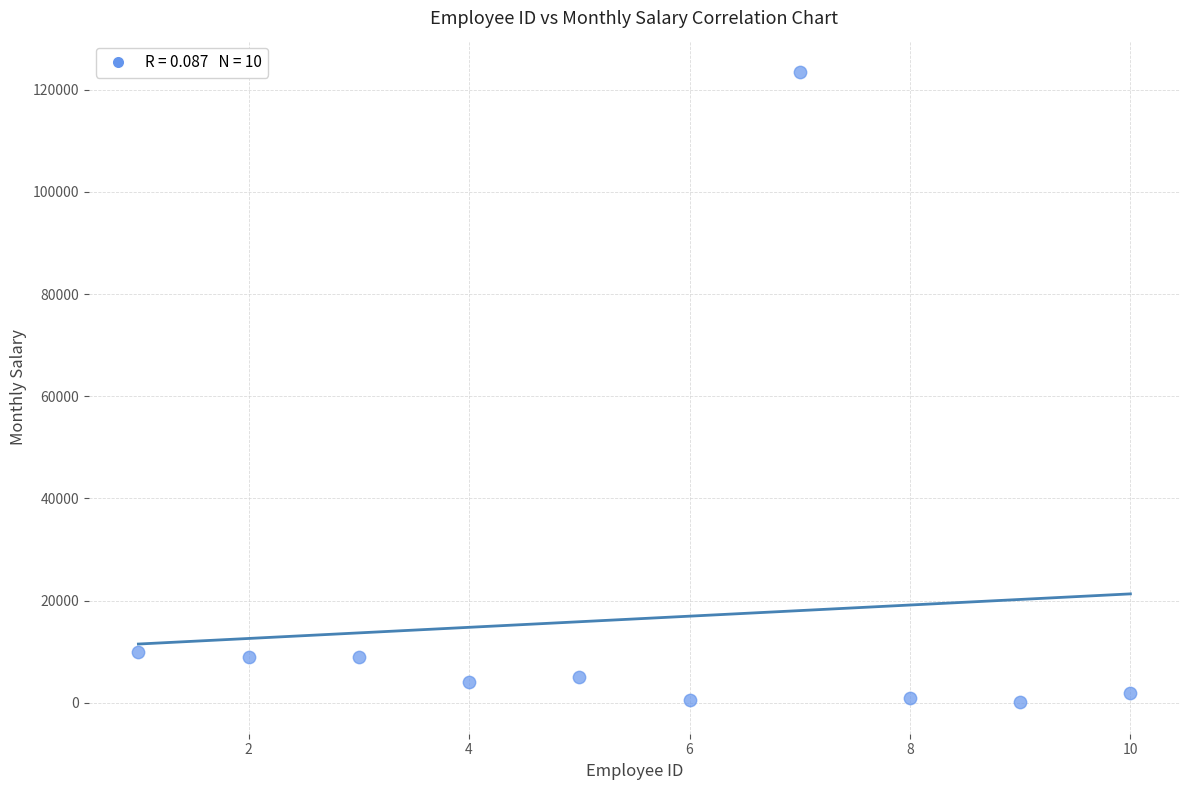

What is the average Y value?

16402